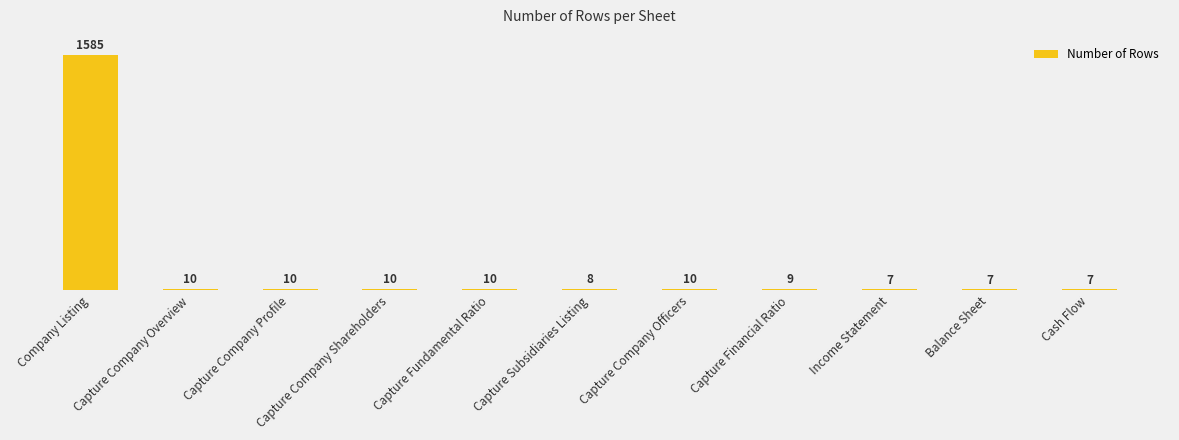

What is the sum of the values at Balance Sheet and Capture Company Officers?

17